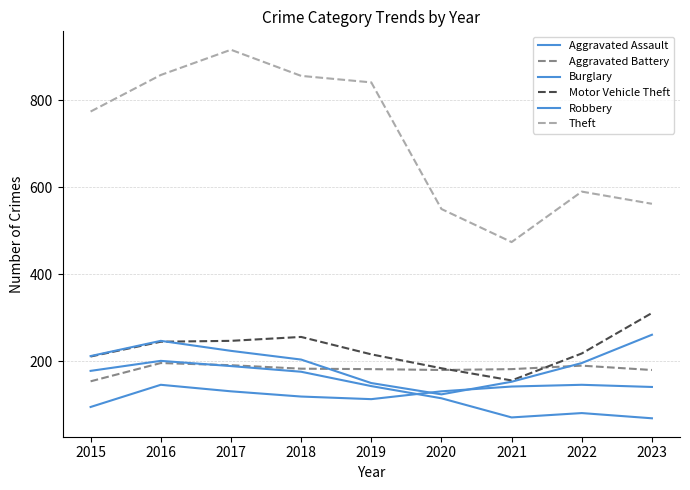

What is the difference between the highest and lowest values at 2022?

509